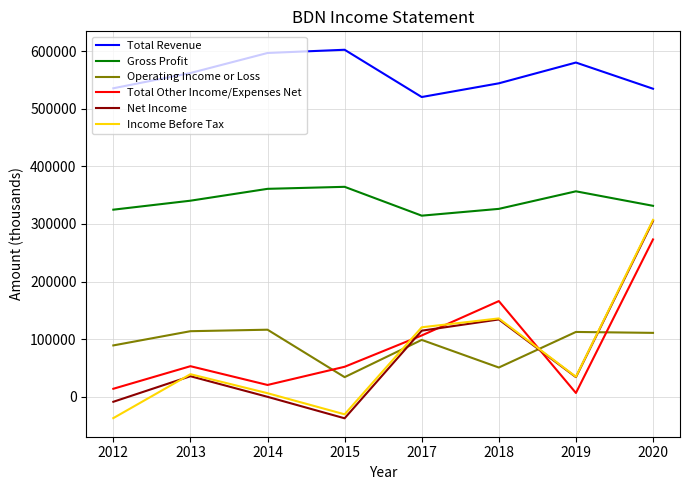

What is the difference between the highest and lowest values at 2014?

597300